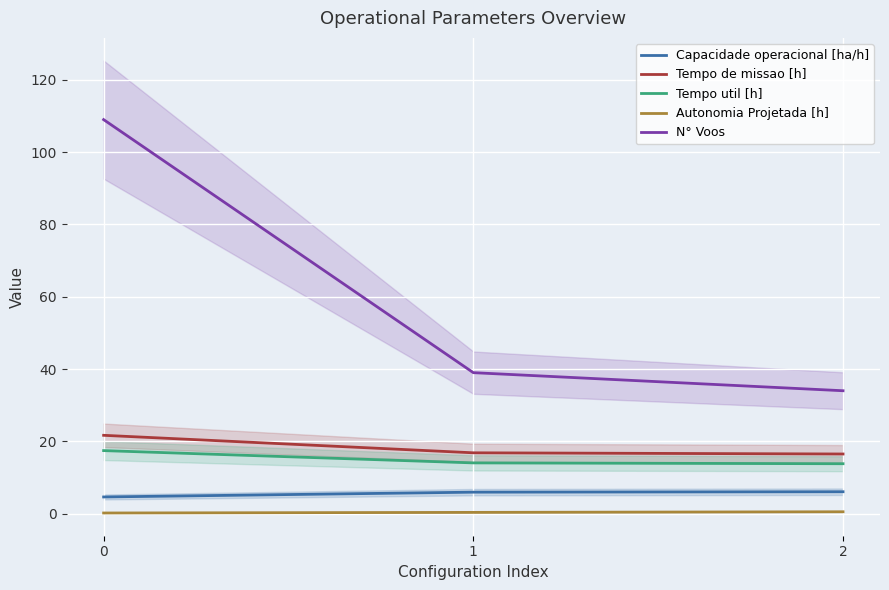

What are all the series names shown in the legend?

Capacidade operacional [ha/h], Tempo de missao [h], Tempo util [h], Autonomia Projetada [h], N° Voos